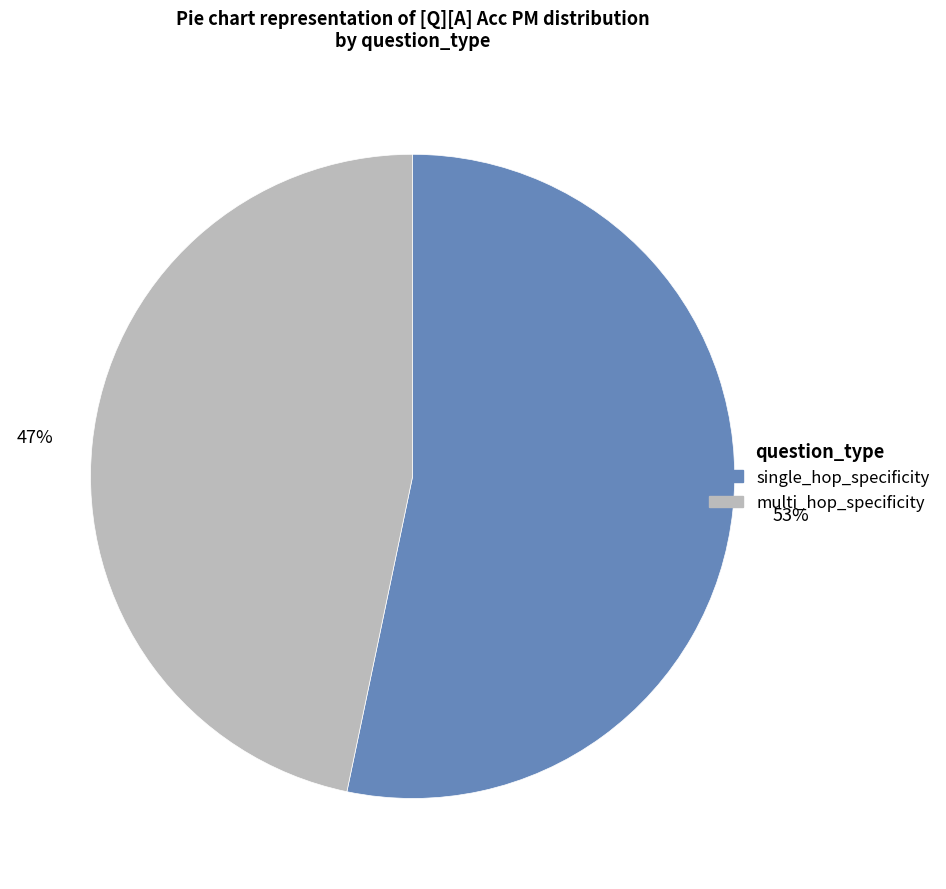

Which has a higher value, single_hop_specificity or multi_hop_specificity?

single_hop_specificity